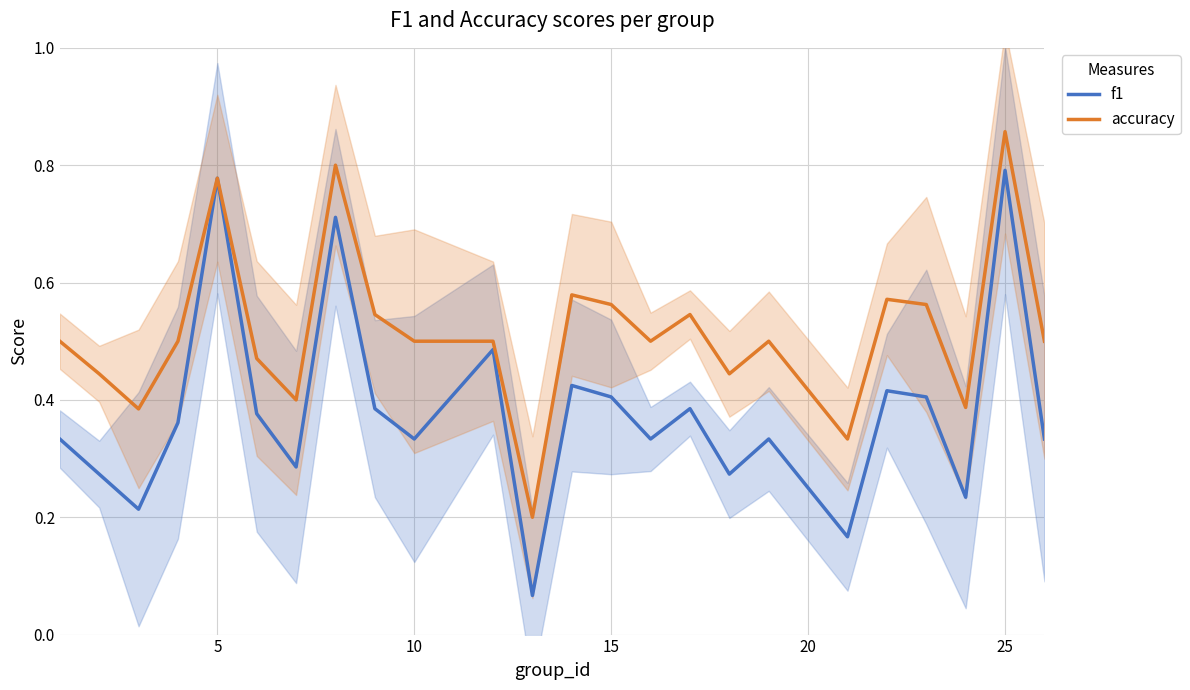

At which label does accuracy reach its peak?

25